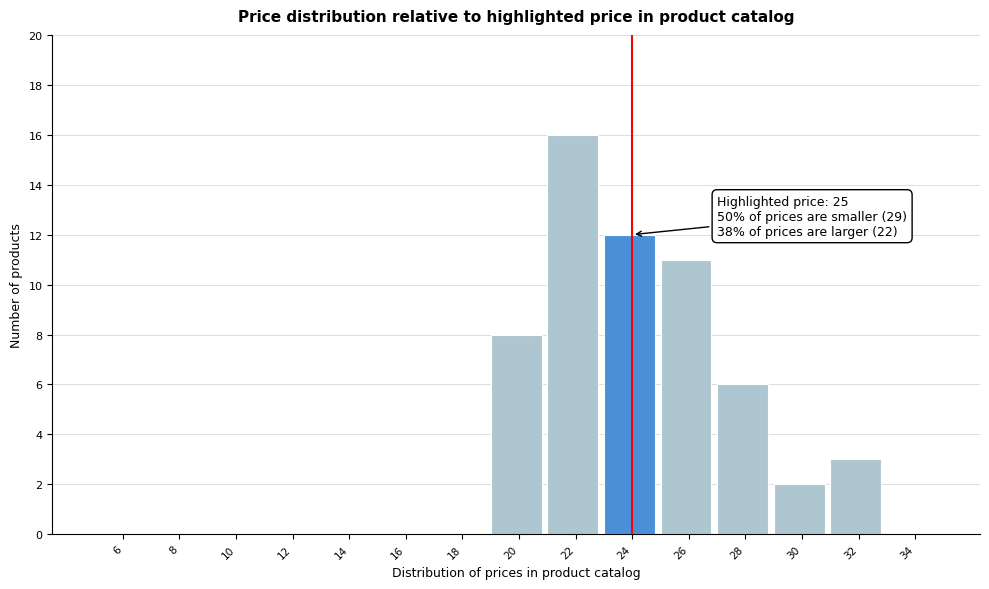

Reading left to right, transcribe all the data shown in this chart.

6=0	8=0	10=0	12=0	14=0	16=0	18=0	20=8	22=16	24=12	26=11	28=6	30=2	32=3	34=0